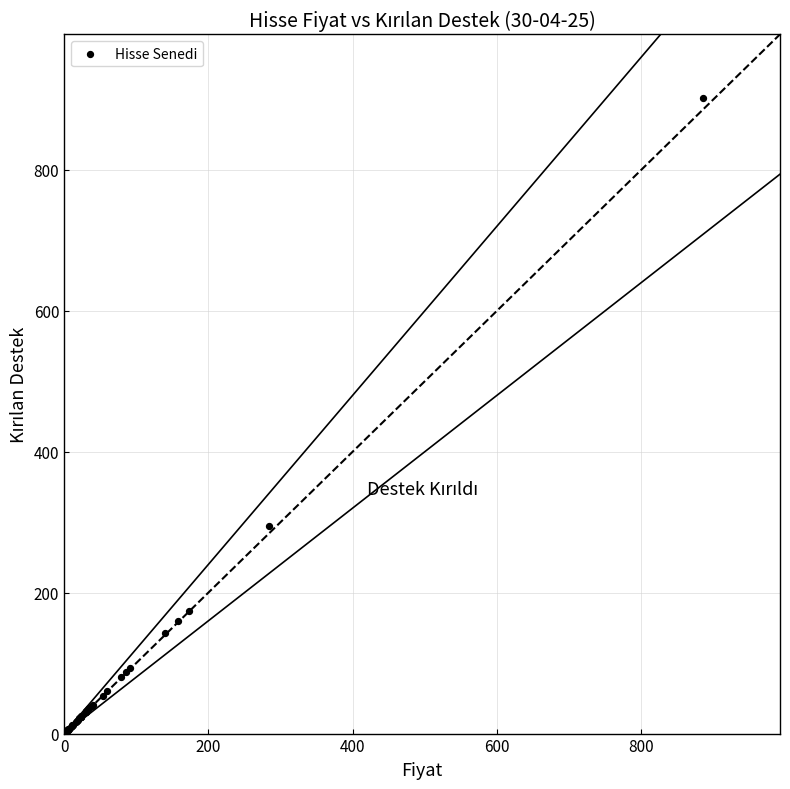

What Y value in the scatter plot is closest to 452?

294.8